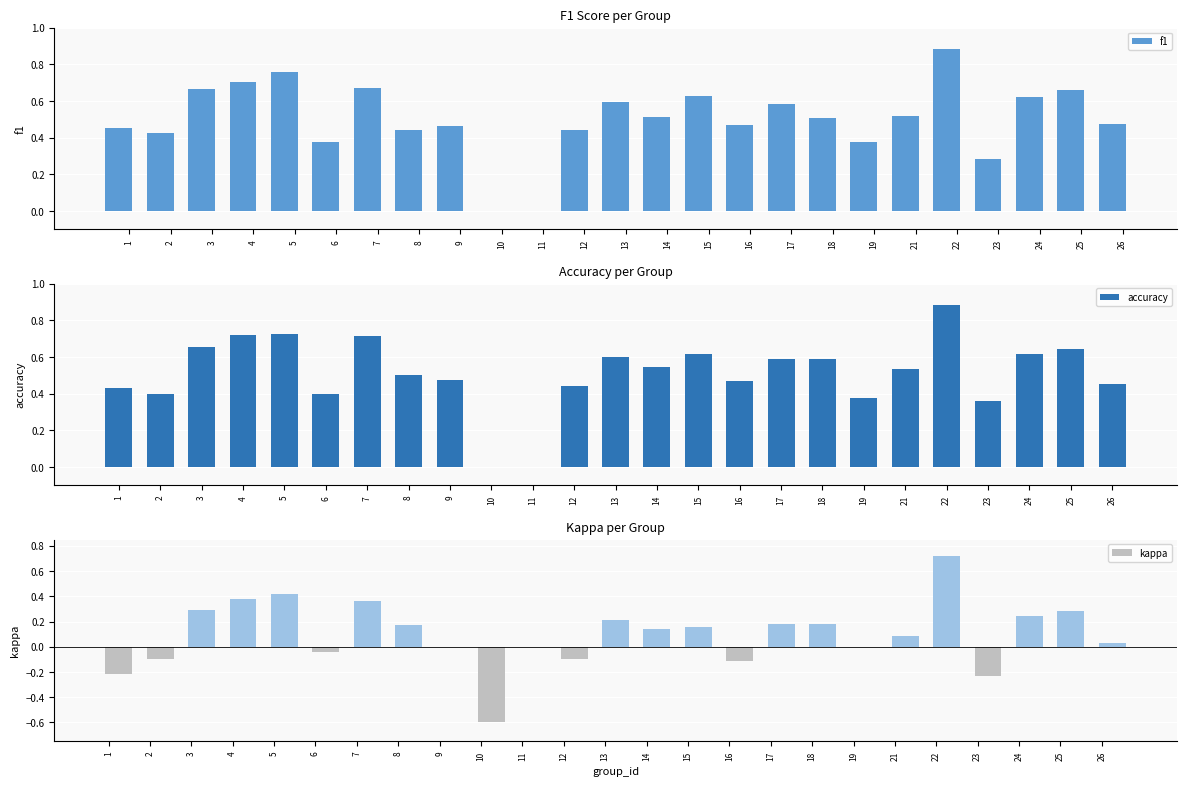

Which has a higher value, 4 or 14?

4